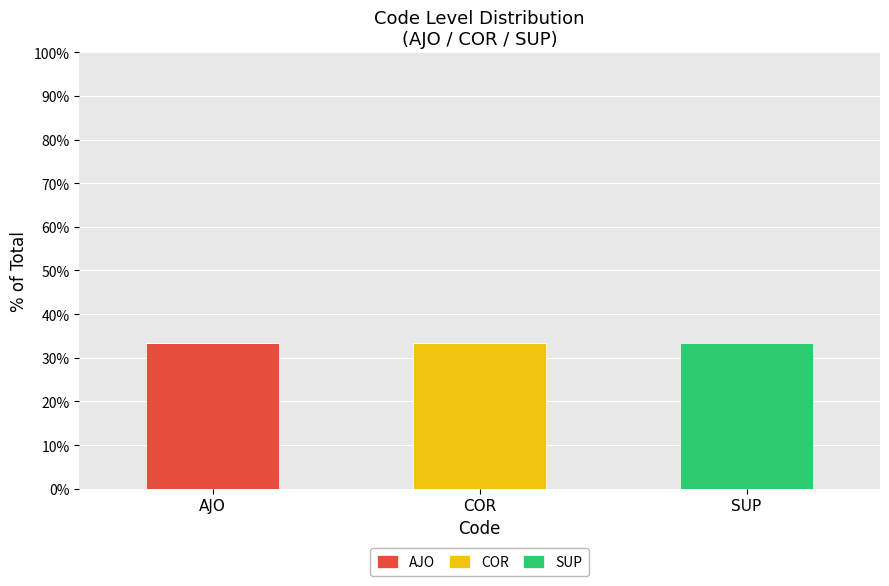

What is the maximum value for AJO?

33.3